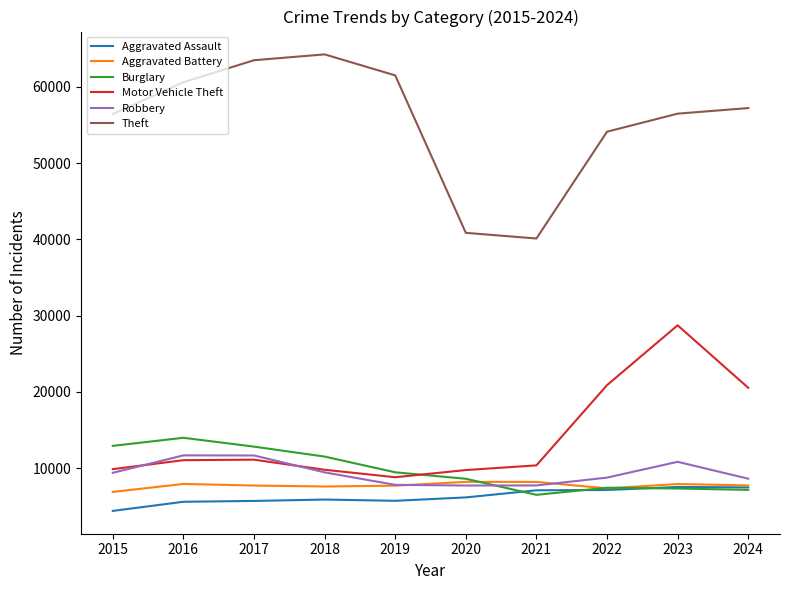

True or false: Theft has a value of 54120 at 2022.

True